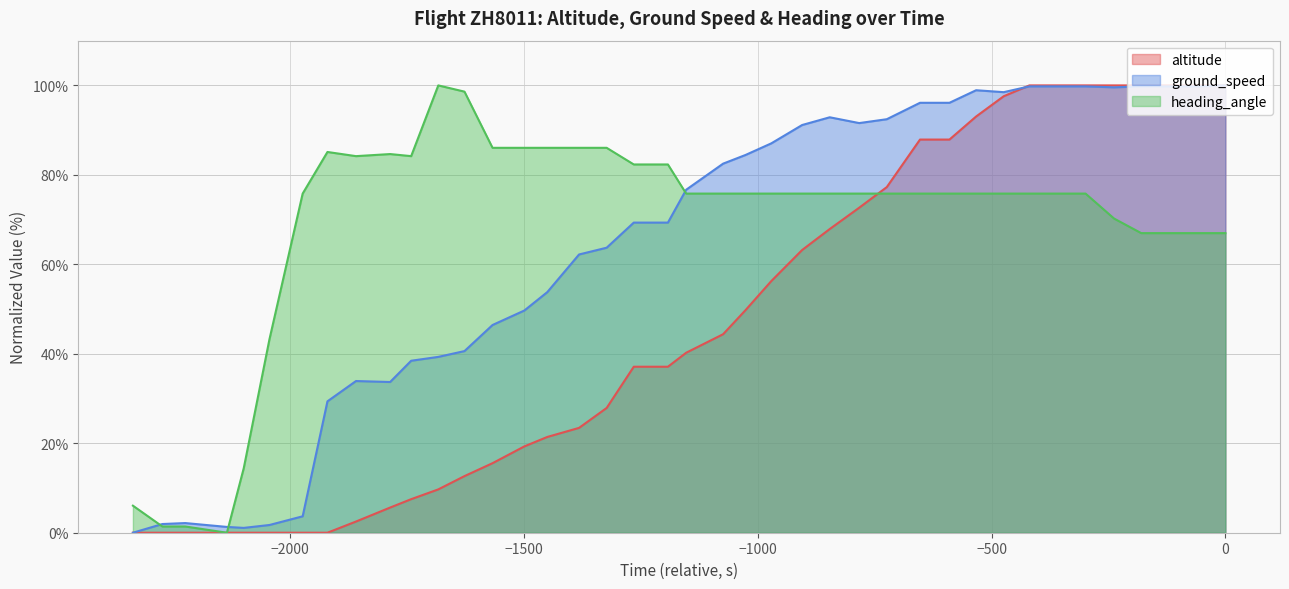

List the series in order of their overall mean, highest first.

heading_angle, ground_speed, altitude